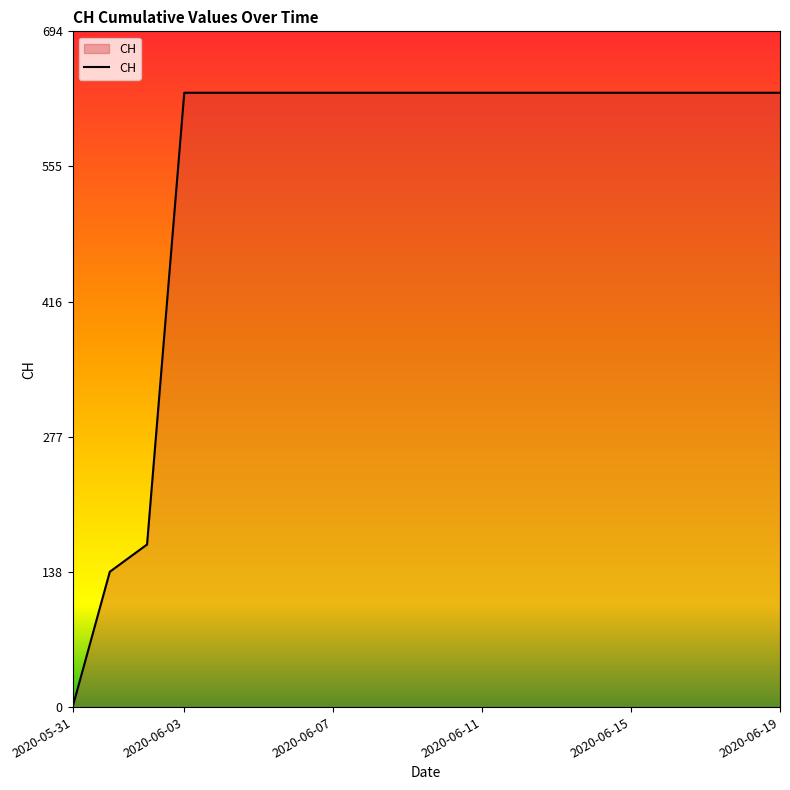

What is the sum of all values?

11033